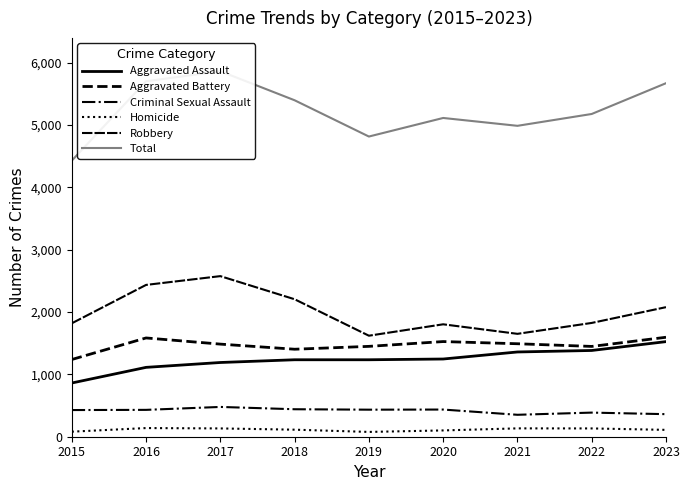

At which category is the sum across all series the highest?

2017